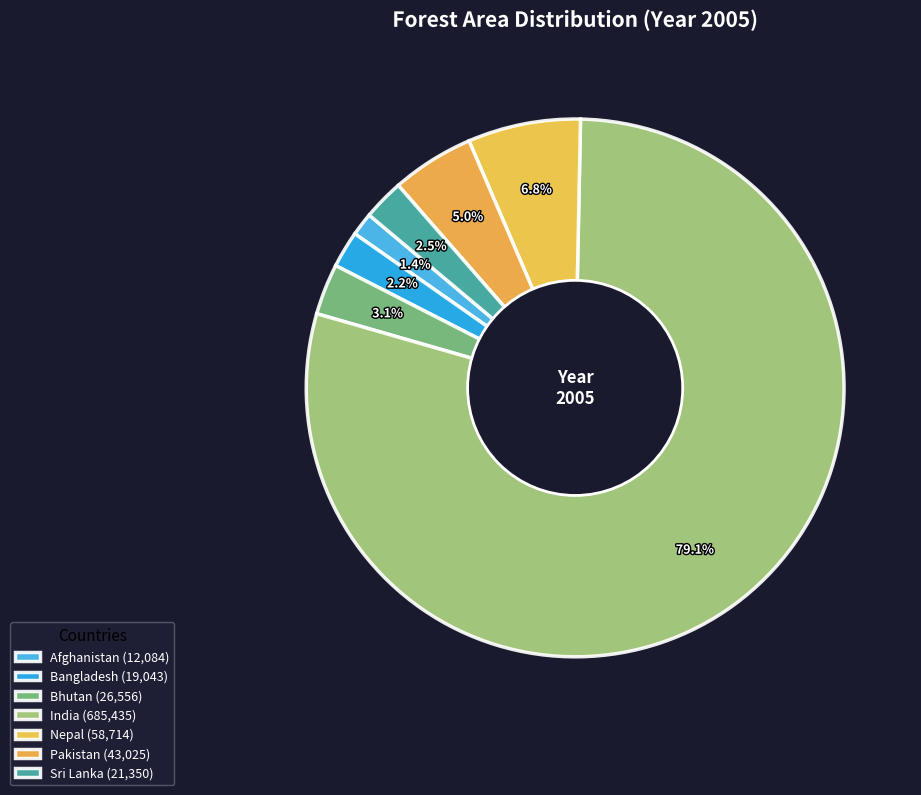

Count the number of slices in the pie.

7